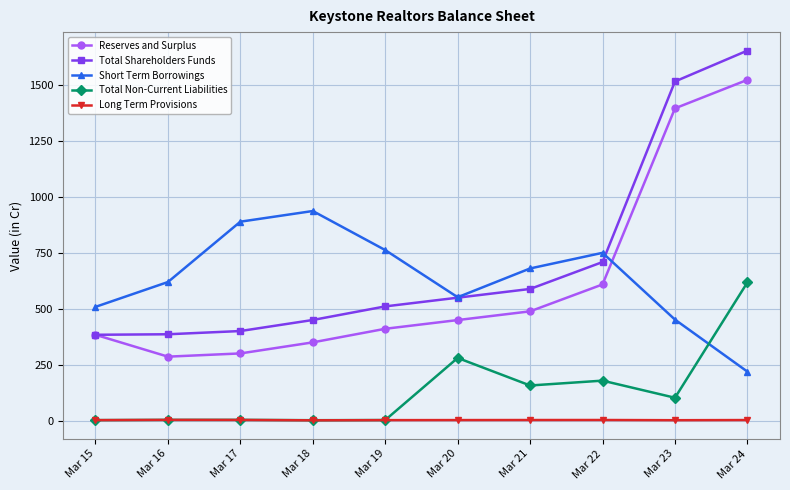

Is the value of Total Non-Current Liabilities at Mar 23 greater than the value of Reserves and Surplus at Mar 22?

No